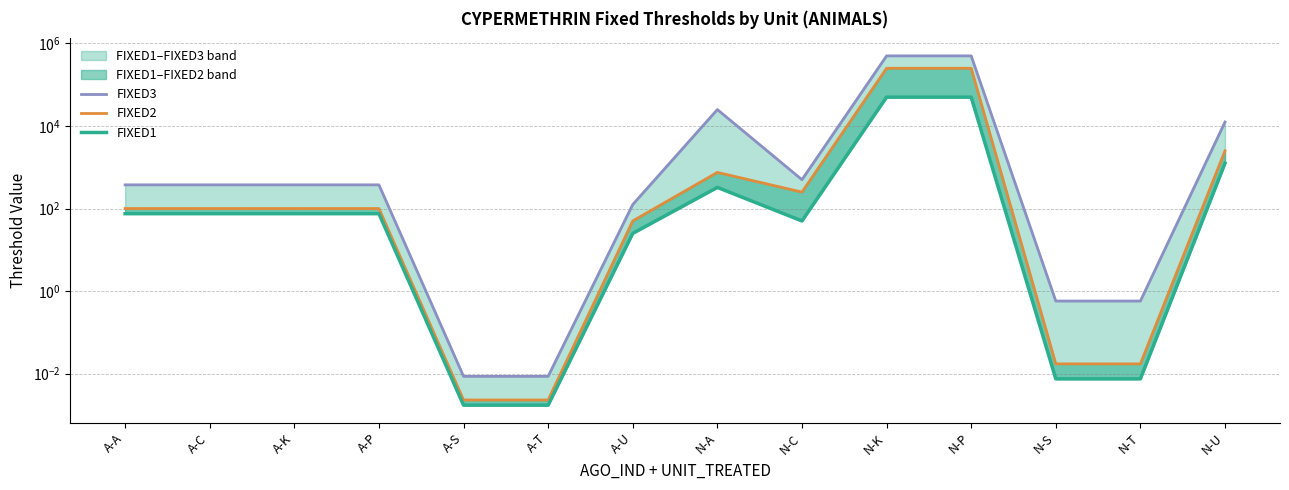

What is the value of the FIXED1 point at the 14th from the left?

1250.0